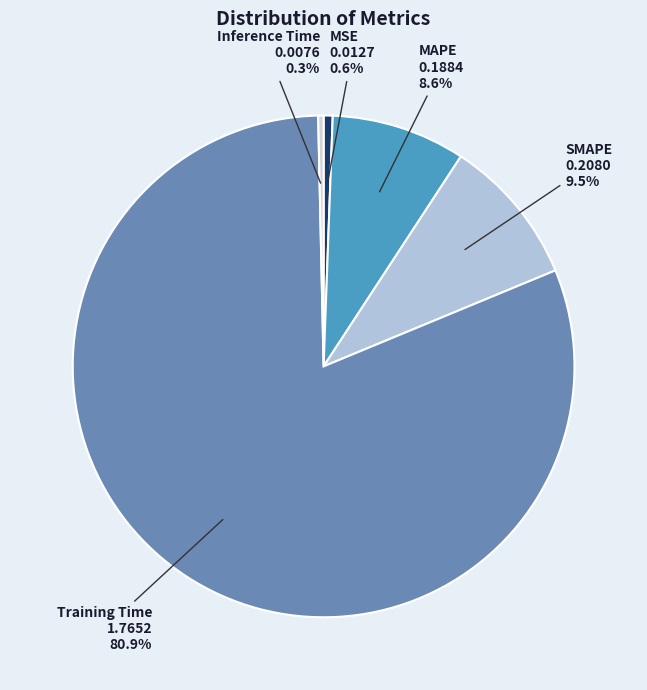

True or false: MAPE accounts for 23% of the total.

False